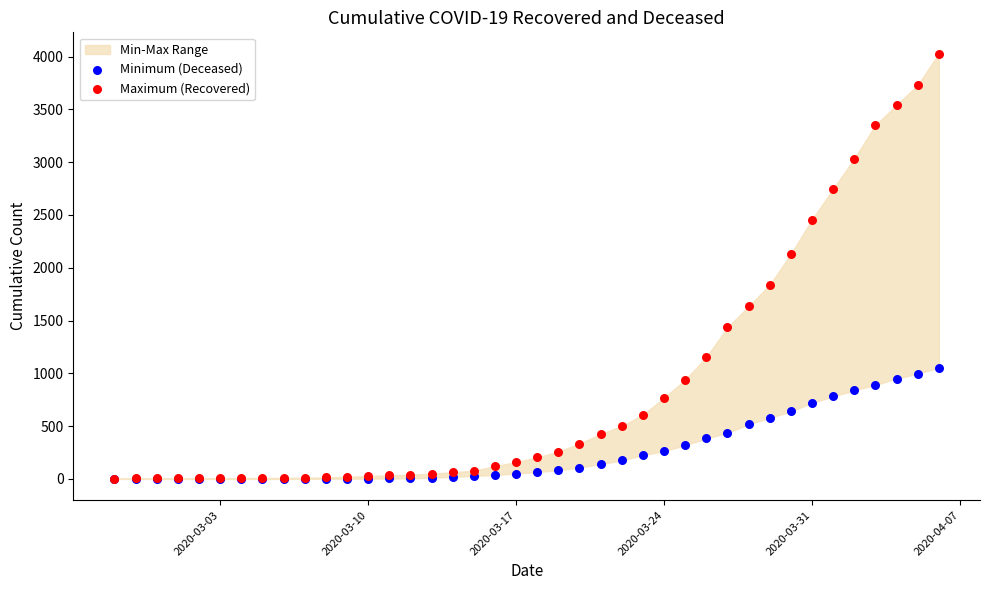

In the Maximum (Recovered) series, what Y value is closest to 2015?

2130